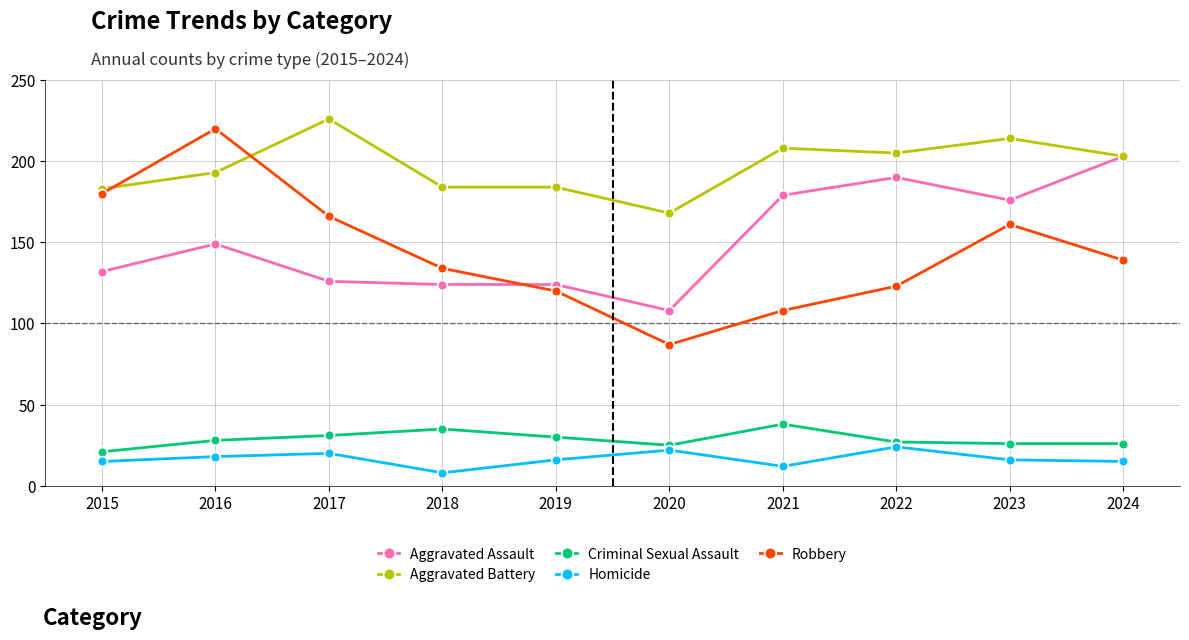

Which series changed the most between 2017 and 2018?

Aggravated Battery